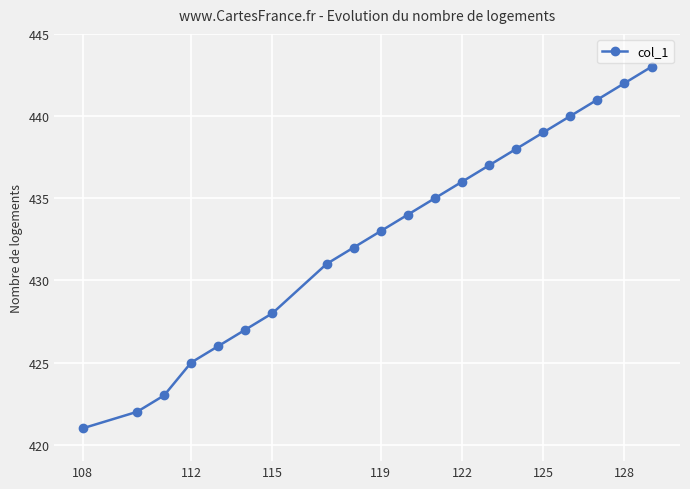

Is this an area chart (filled region under the line)?

No